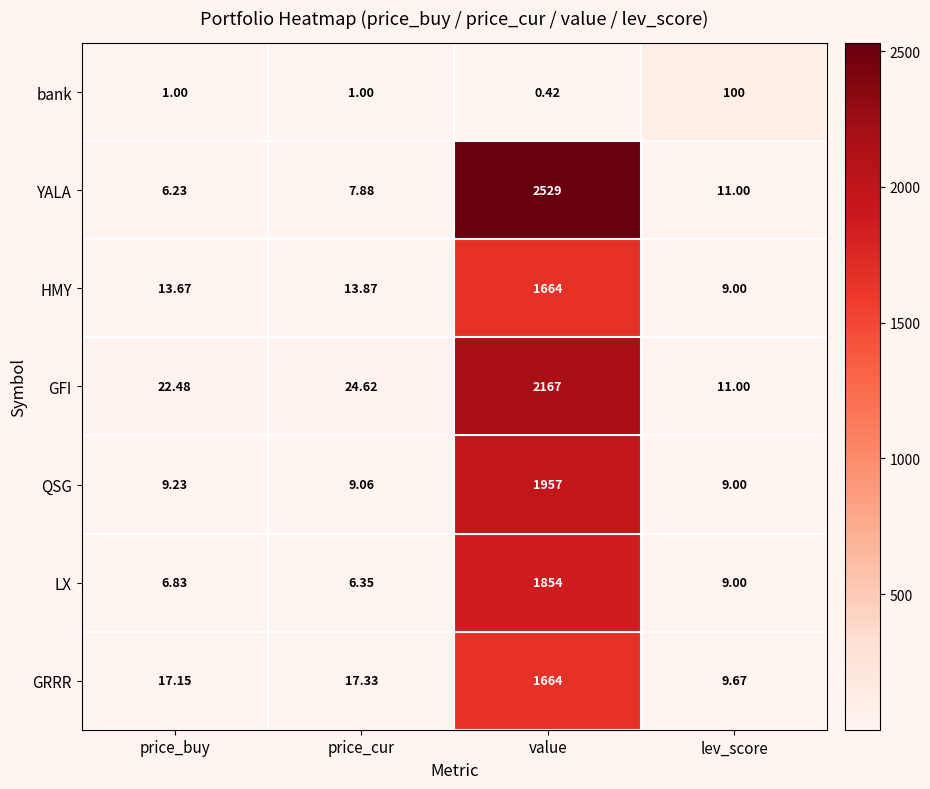

Which series has the largest total across all categories?

YALA